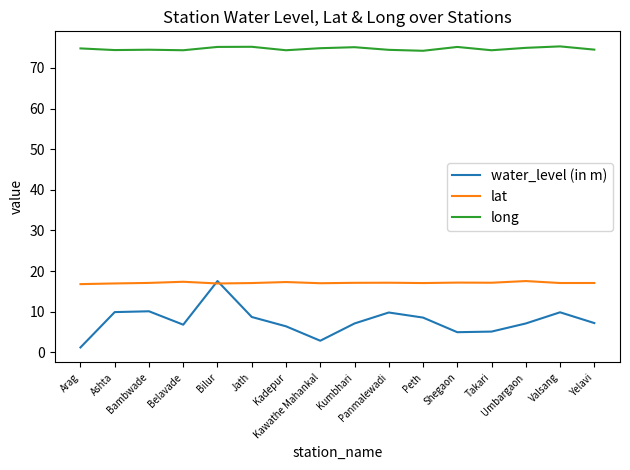

What are all the series names shown in the legend?

water_level (in m), lat, long